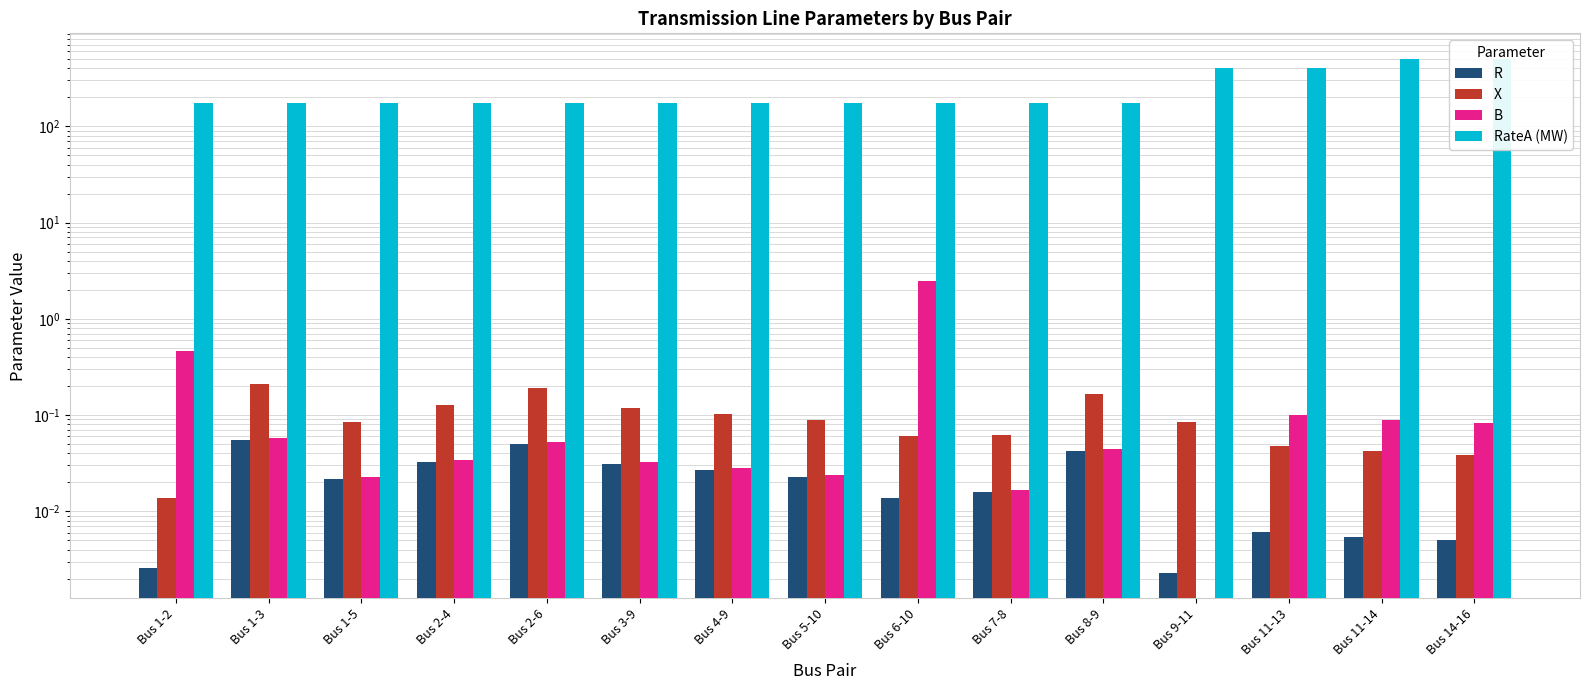

At how many categories does at least one series exceed 234?

4